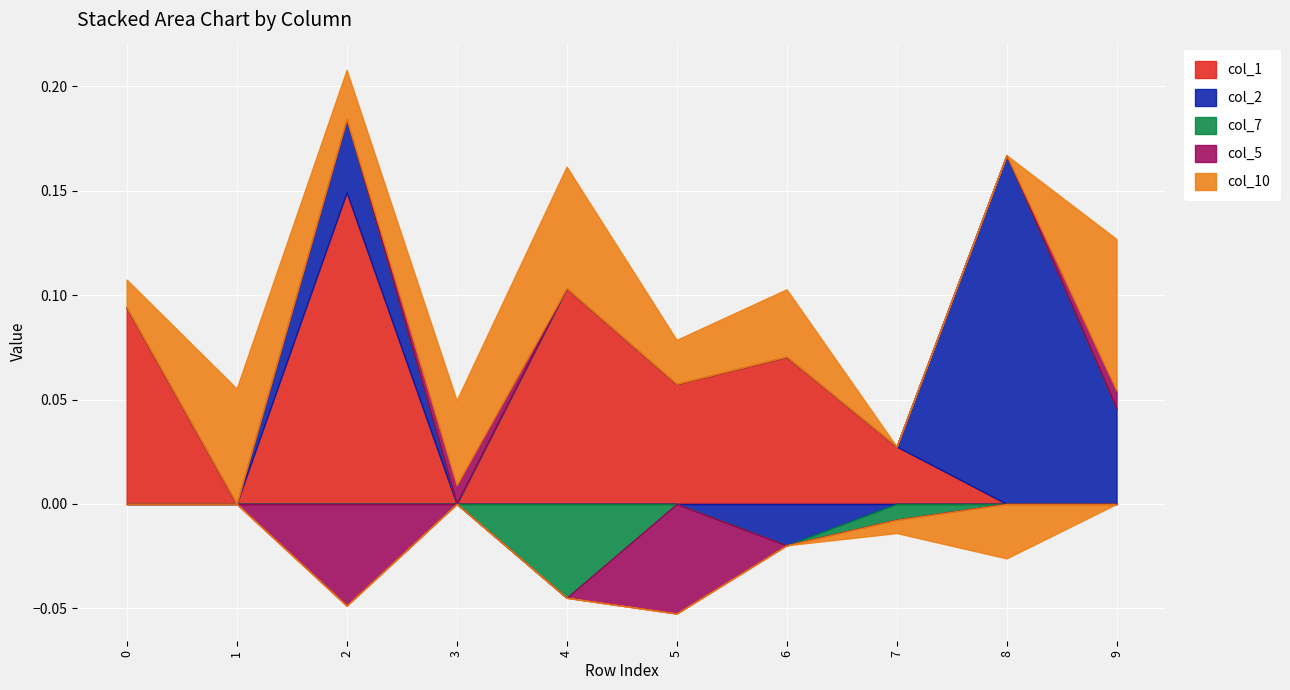

What is the value of the col_1 point at the 1st from the left?

0.1